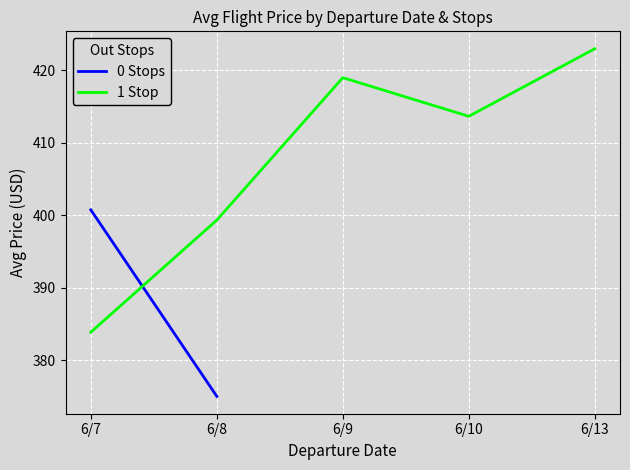

What is the difference between the 1 Stop values at 6/7 and 6/10?

29.8